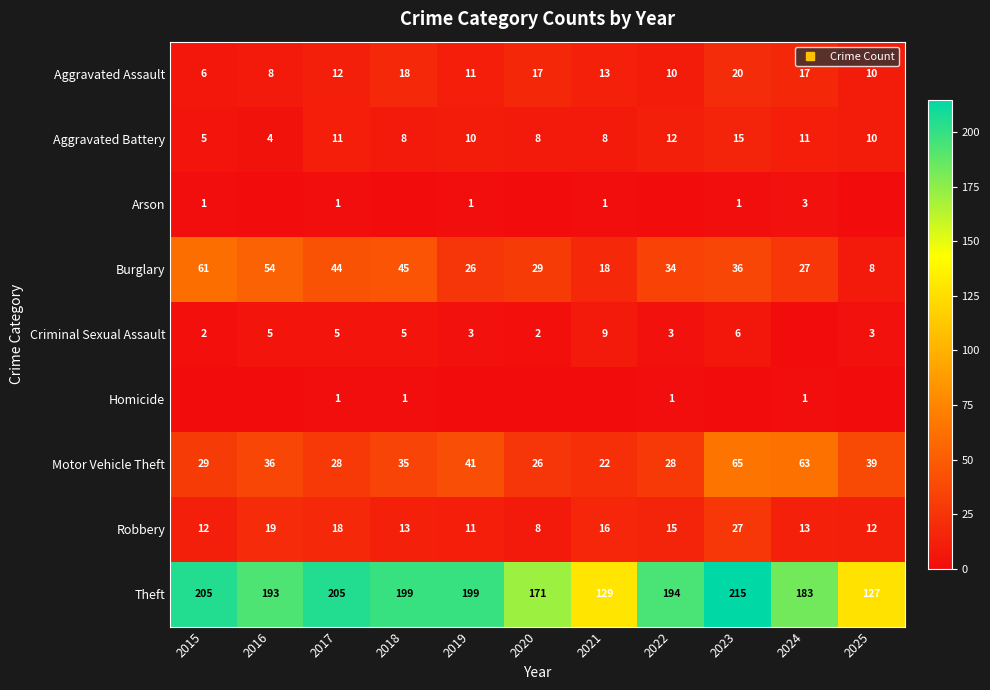

Which category has the lowest value in the Robbery series?

2020